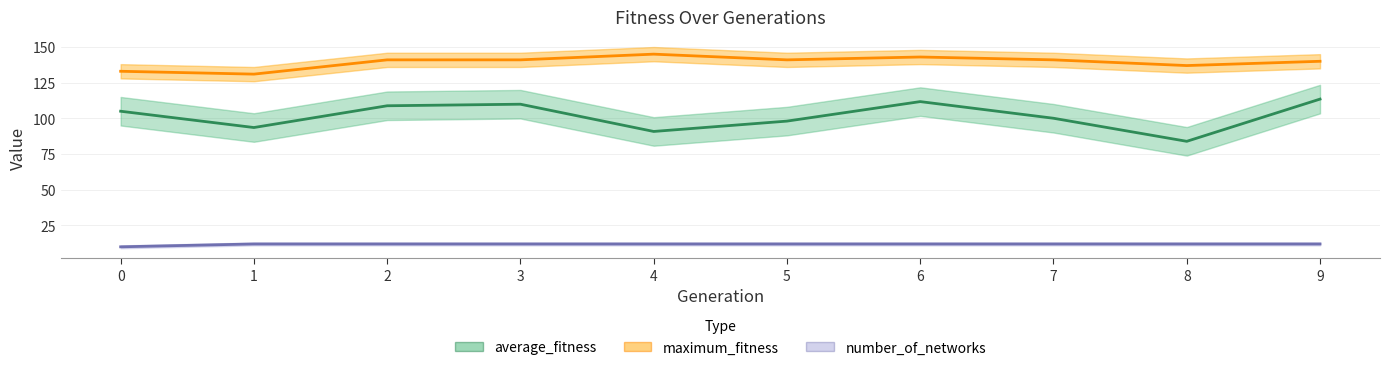

Reading left to right, transcribe all the data shown in this chart.

average_fitness: 105.0	93.6	108.8	109.9	90.8	98.1	111.8	100.1	83.9	113.5
maximum_fitness: 133.0	131.0	141.0	141.0	145.0	141.0	143.0	141.0	137.0	140.0
number_of_networks: 10.0	12.0	12.0	12.0	12.0	12.0	12.0	12.0	12.0	12.0